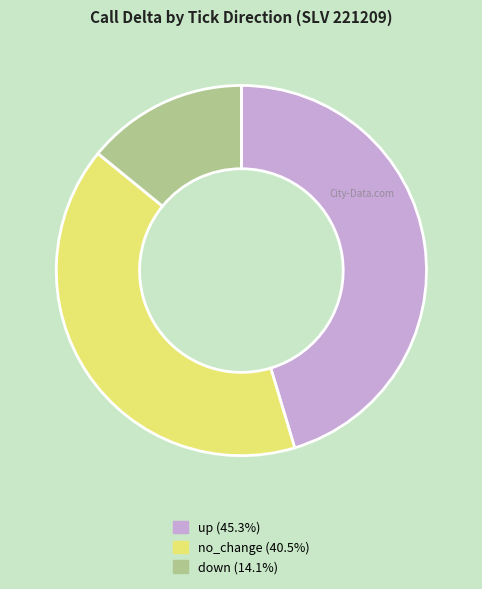

Which slice is the largest?

up